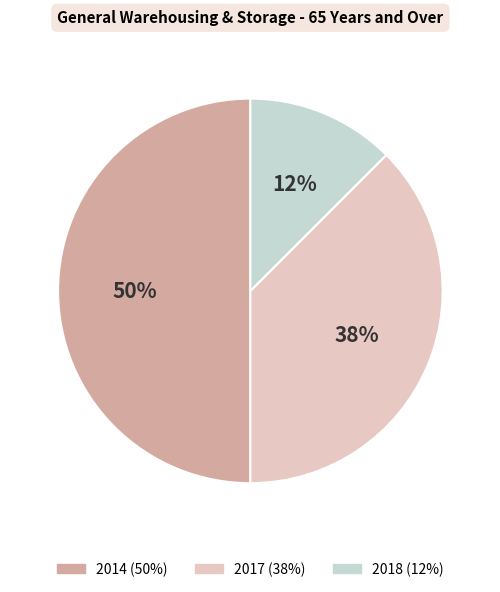

Does 2018 account for over 50% of the chart?

No